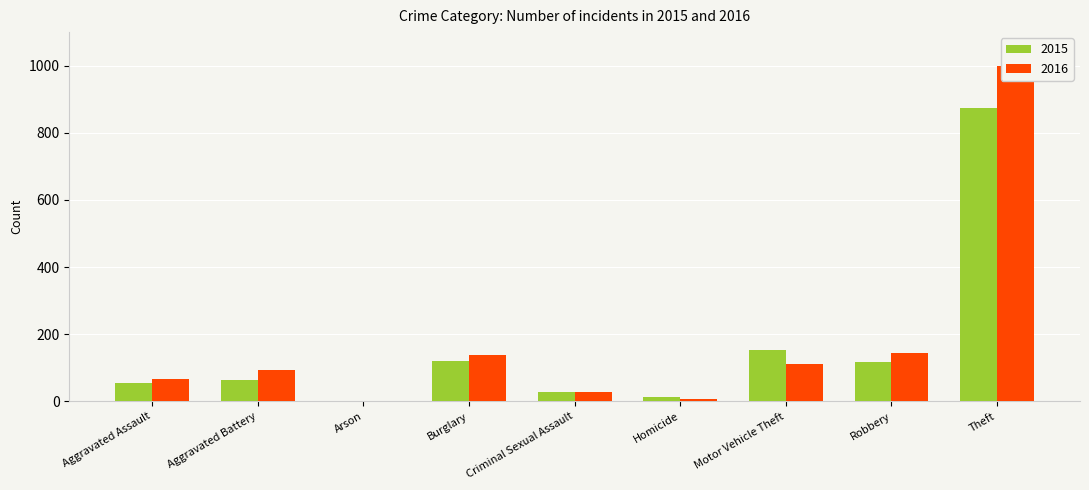

Reading left to right, transcribe all the data shown in this chart.

2015: Aggravated Assault=54	Aggravated Battery=64	Arson=2	Burglary=121	Criminal Sexual Assault=28	Homicide=13	Motor Vehicle Theft=152	Robbery=117	Theft=874
2016: Aggravated Assault=66	Aggravated Battery=93	Arson=2	Burglary=139	Criminal Sexual Assault=28	Homicide=8	Motor Vehicle Theft=110	Robbery=144	Theft=999